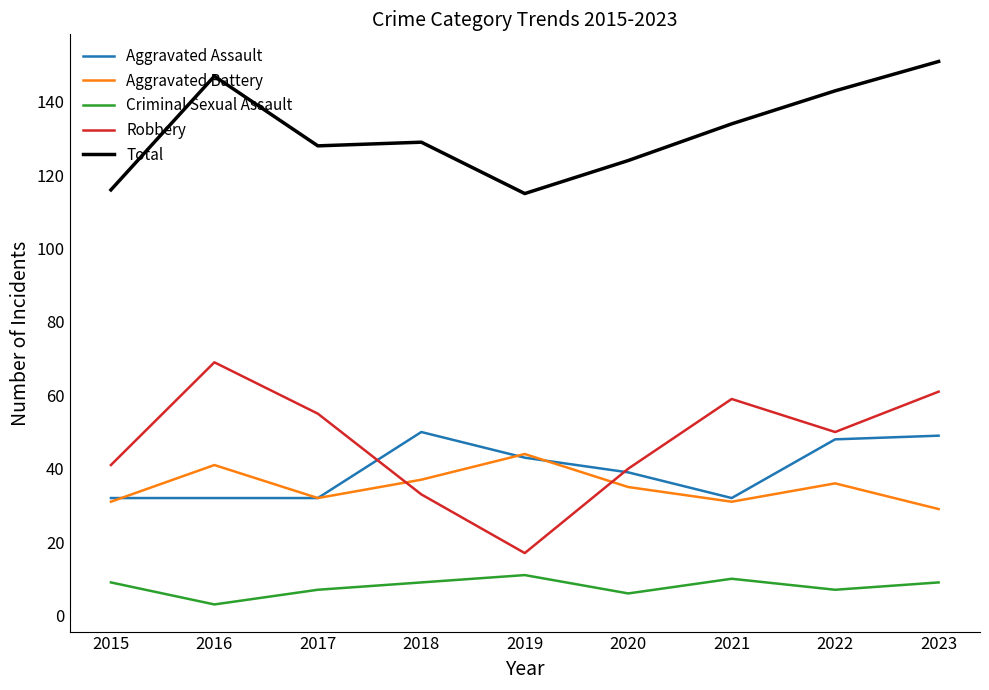

True or false: Robbery and Total intersect in this chart.

False